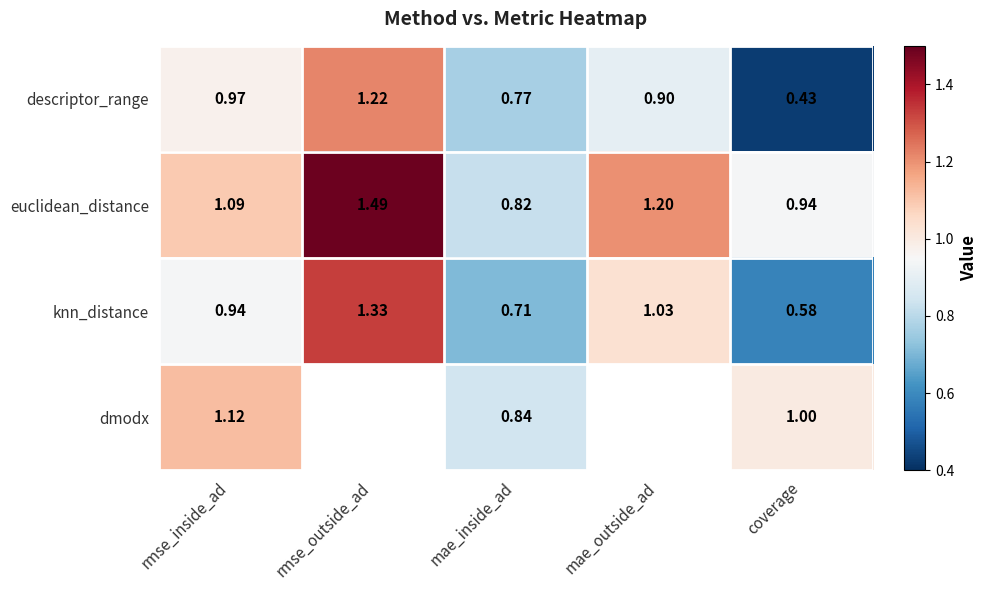

Rank the series at rmse_inside_ad from highest to lowest value.

dmodx, euclidean_distance, descriptor_range, knn_distance